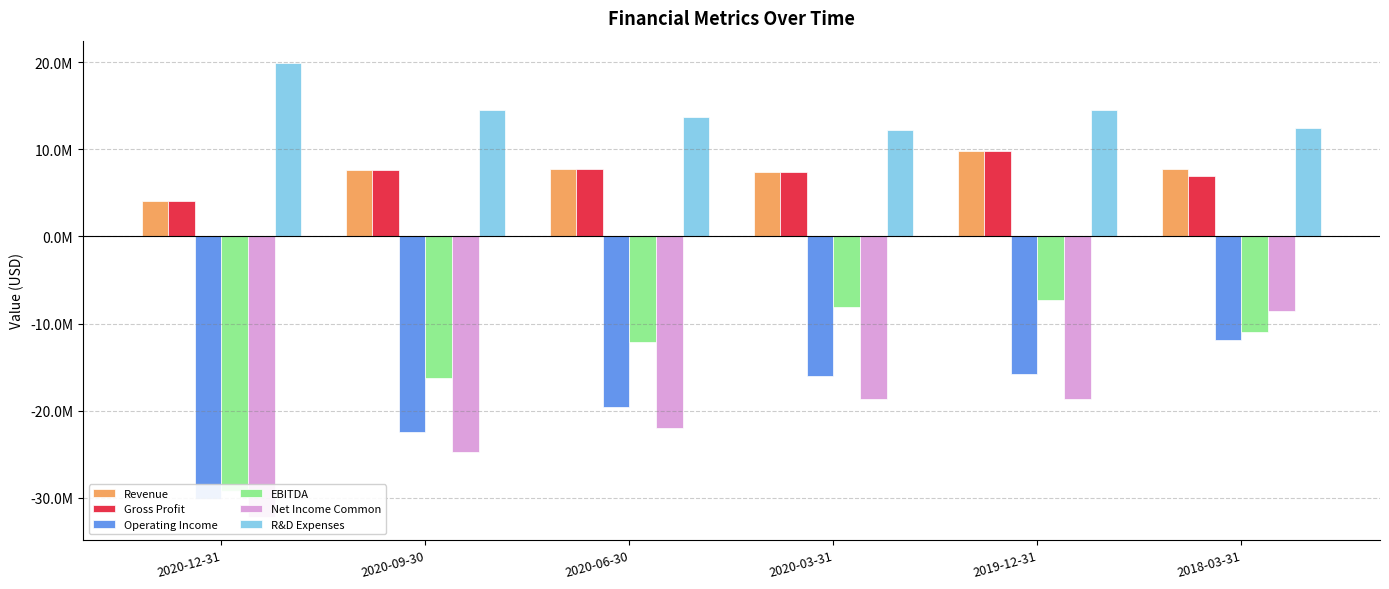

List the series in order of their peak value, highest first.

R&D Expenses, Revenue, Gross Profit, EBITDA, Net Income Common, Operating Income